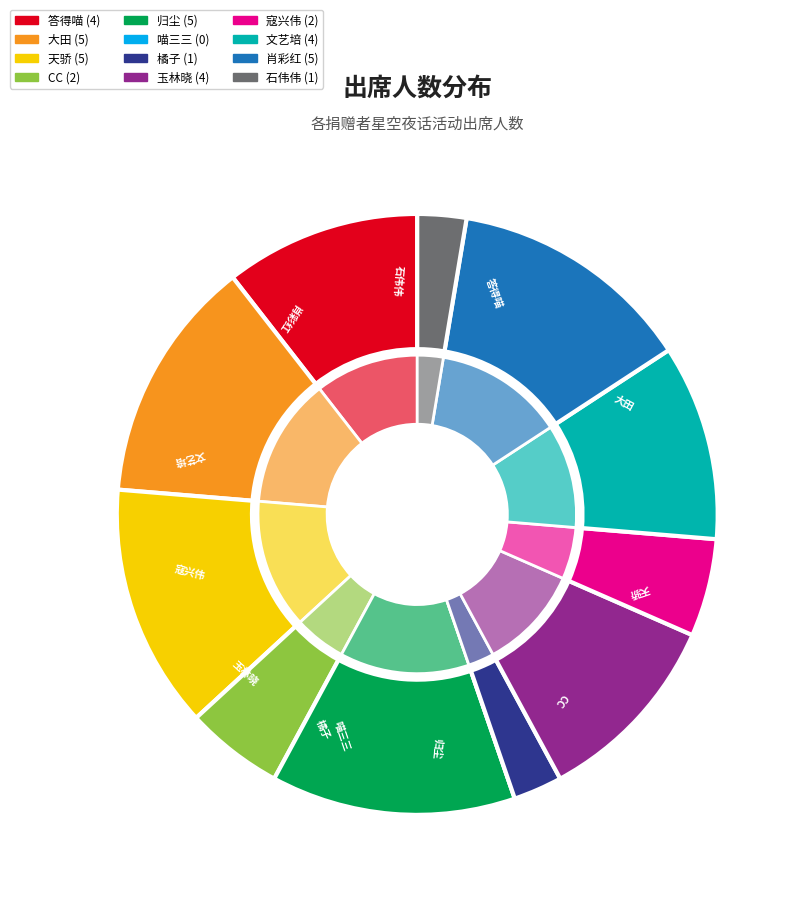

To the nearest percent, what is the combined percentage of 喵三三 and 石伟伟?

3%